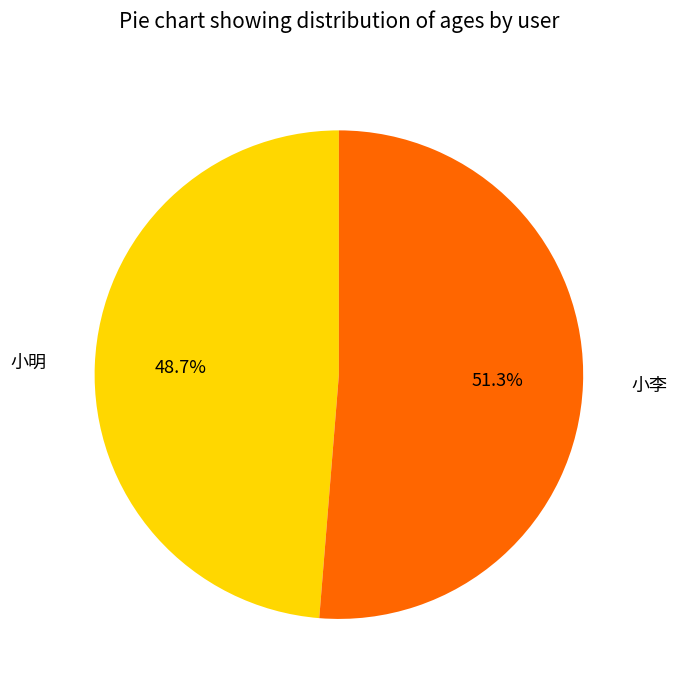

To the nearest percent, what is the difference between the largest and smallest slice percentages?

3%